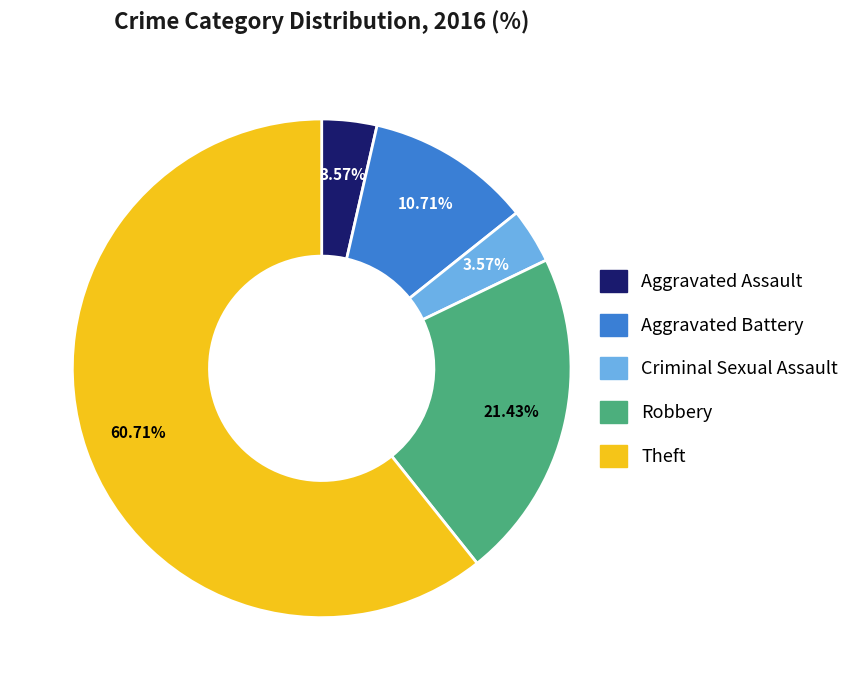

Count the number of slices in the pie.

5